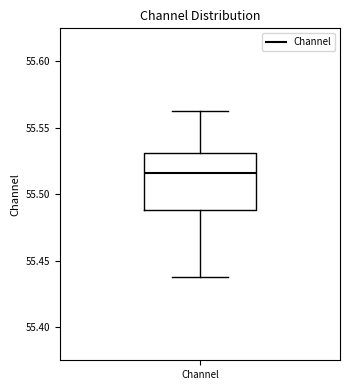

Where is the lower edge of the box for Channel on the y-axis? The values are not printed on the chart, so give them approximately, as read against the axis.

55.490